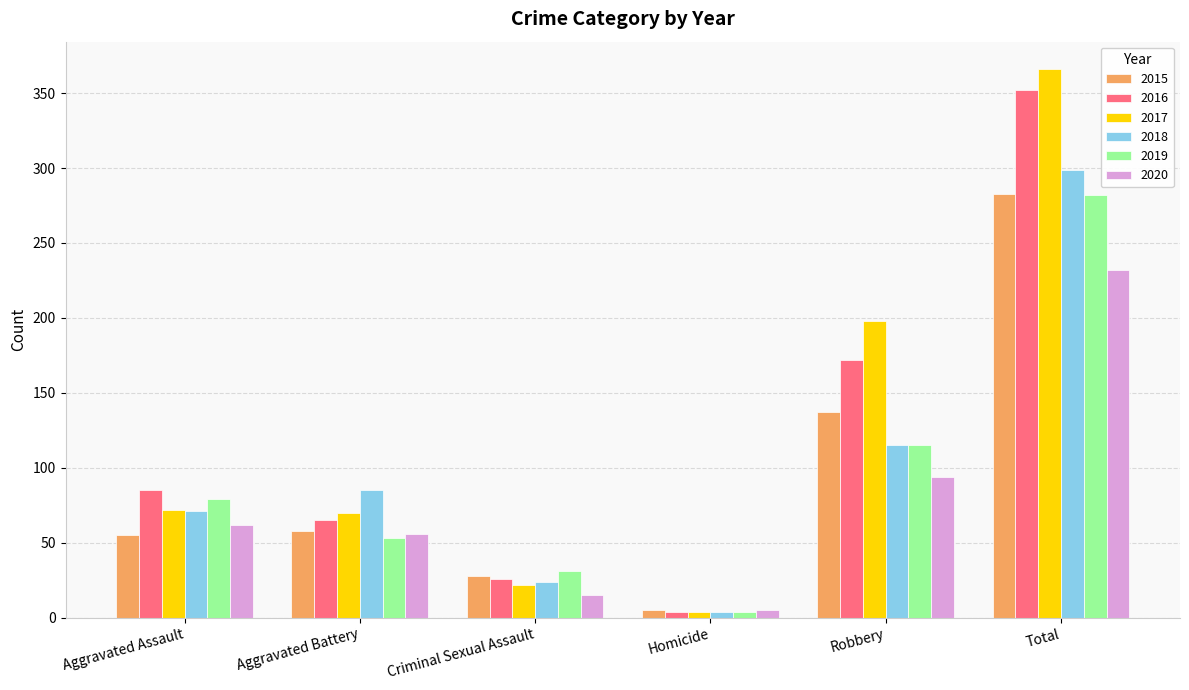

What is the difference between the 2017 values at Robbery and Aggravated Assault?

126